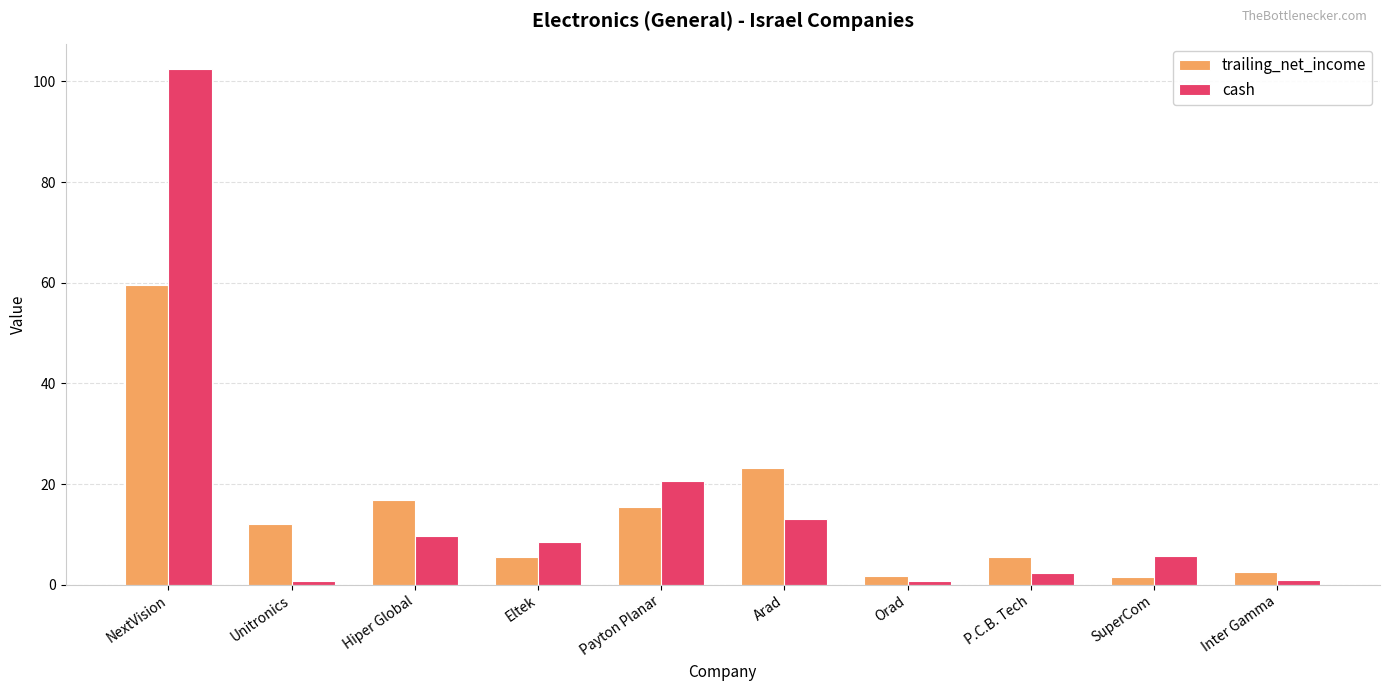

At which label does cash first exceed 8?

NextVision